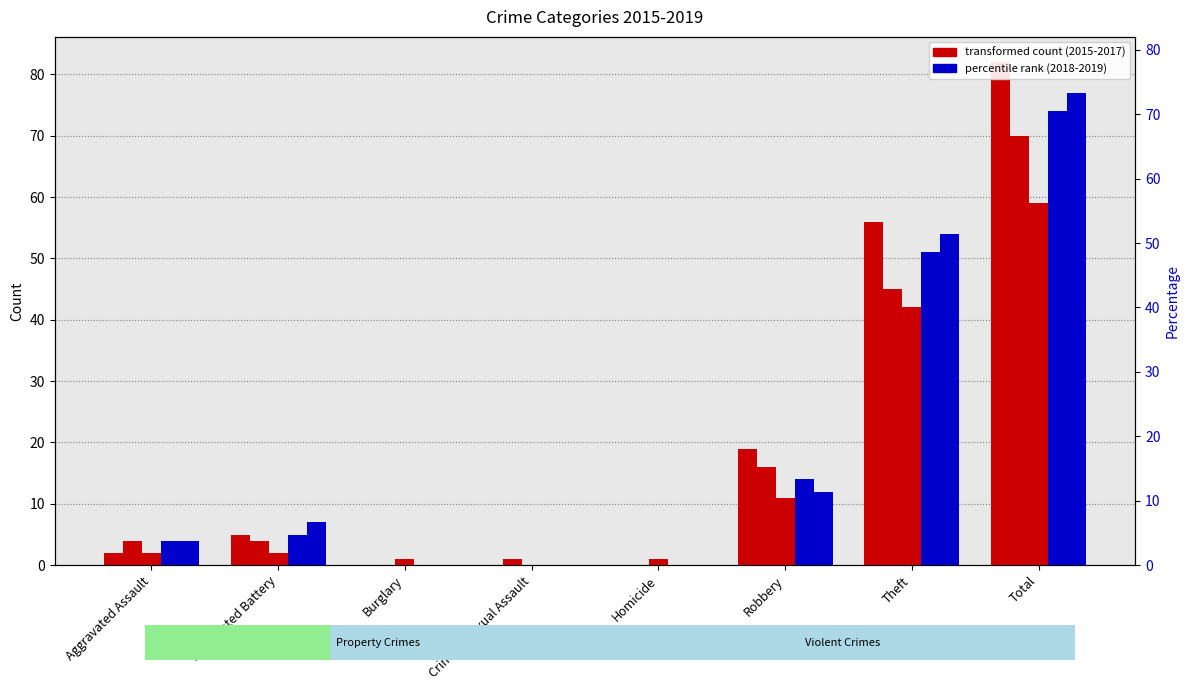

At how many categories does at least one series exceed 64?

1